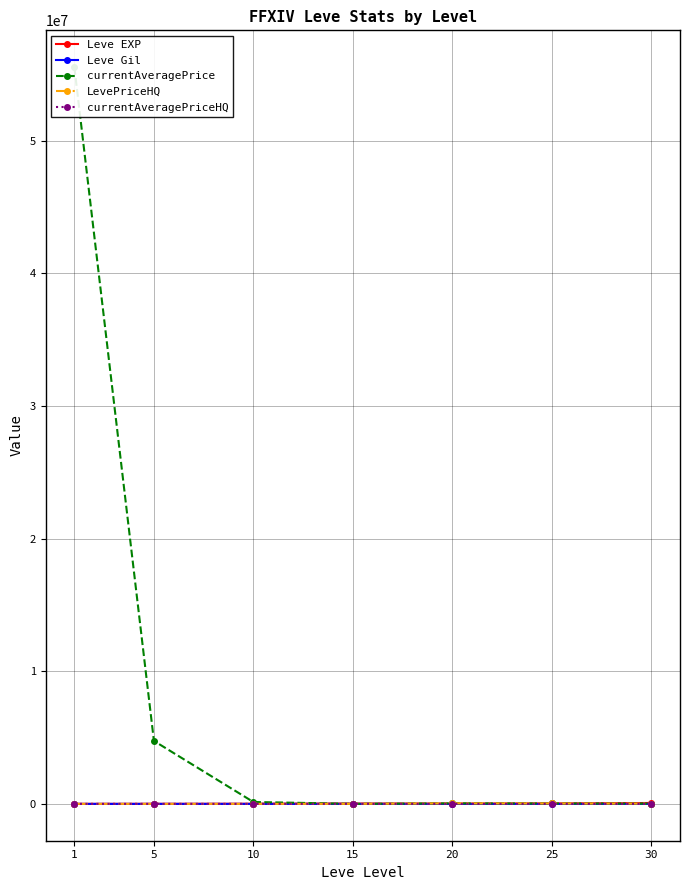

Reading right to left, transcribe all the data shown in this chart.

Leve EXP: 30=67730	25=36390	20=21600	15=24790	10=9990	5=3600	1=630
Leve Gil: 30=463	25=485	20=290	15=529	10=168	5=139	1=113
currentAveragePrice: 30=22253	25=30290	20=40000	15=3000	10=143024	5=4748750	1=55555590
LevePriceHQ: 30=22253	25=30290	20=40000	15=3000	10=0	5=0	1=67
currentAveragePriceHQ: 30=0	25=1010	20=2000	15=3000	10=0	5=0	1=67